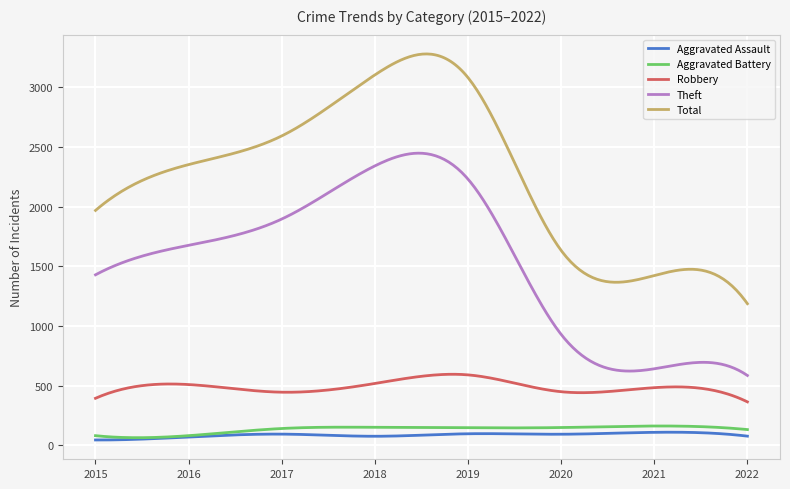

Which series has the largest total across all categories?

Total